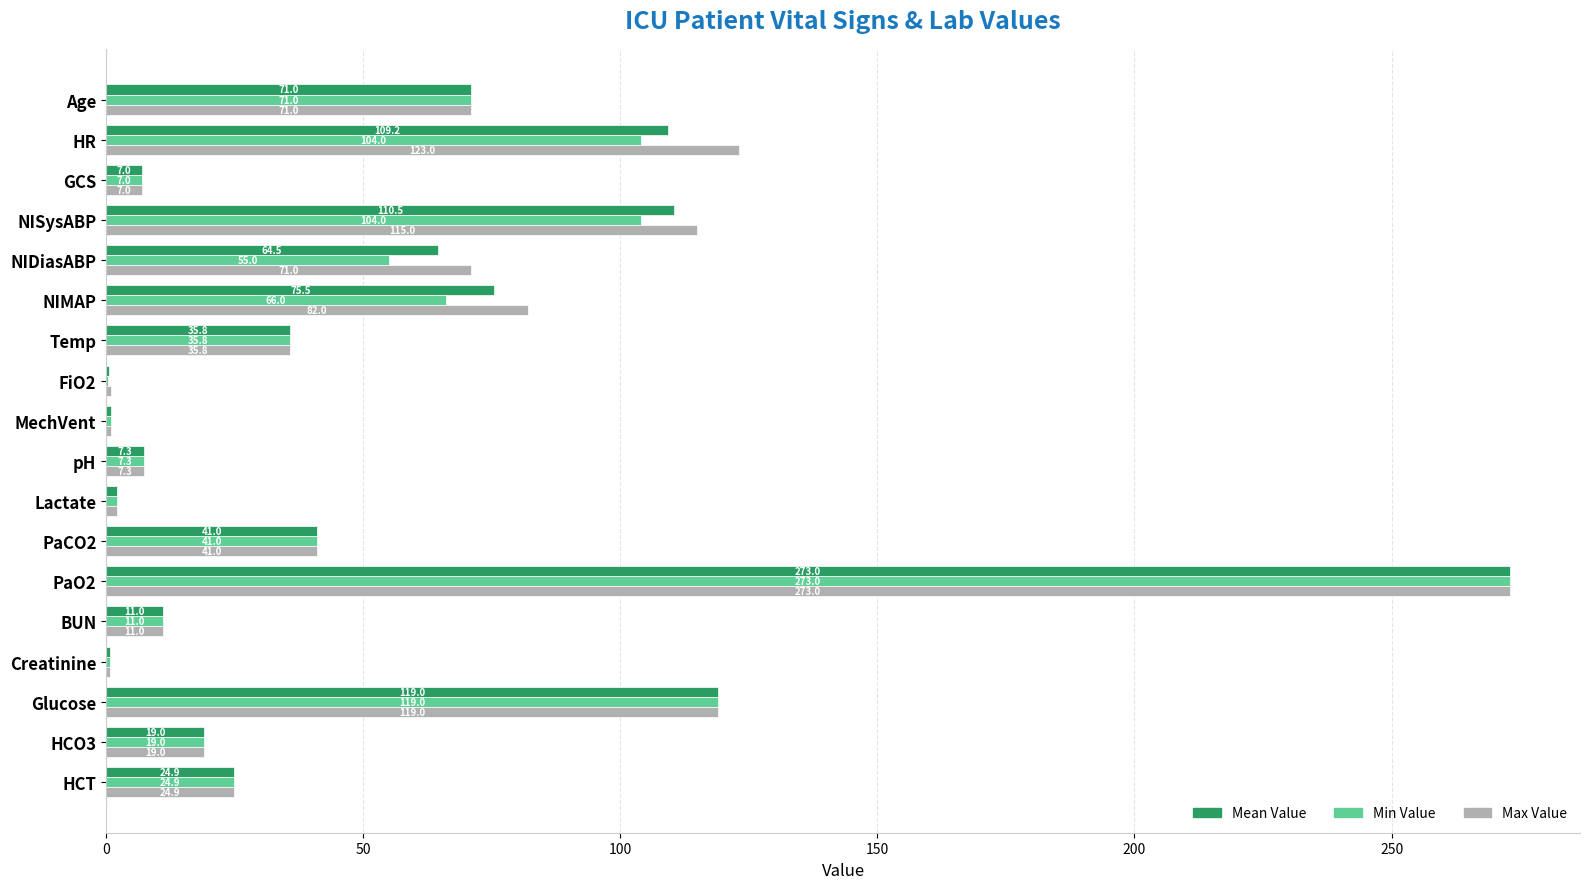

Which series changed the most between HR and GCS?

Max Value